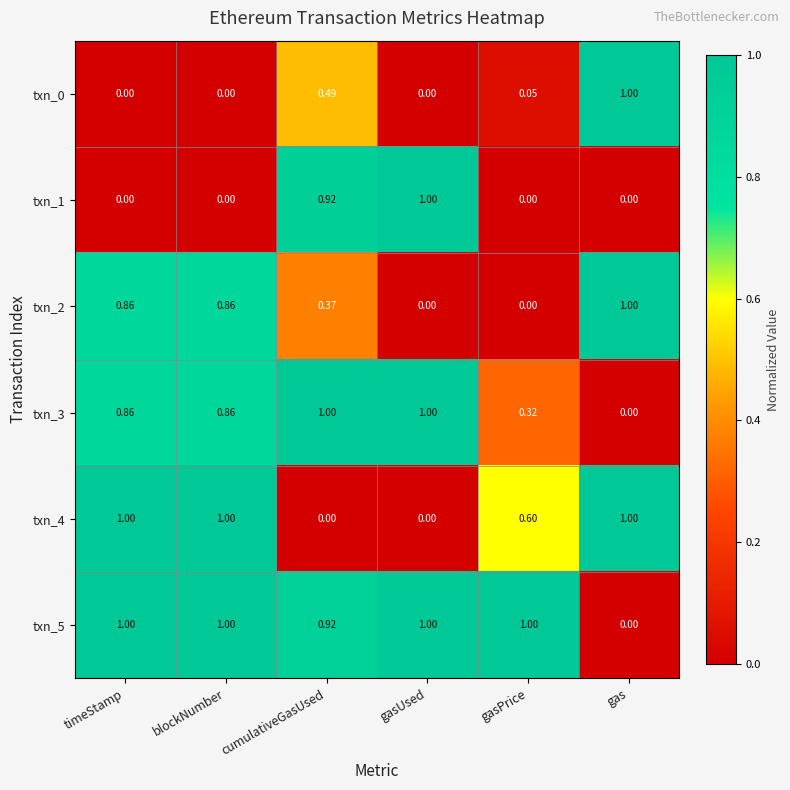

Is the value of txn_3 at gasPrice greater than the value of txn_0 at gasPrice?

Yes